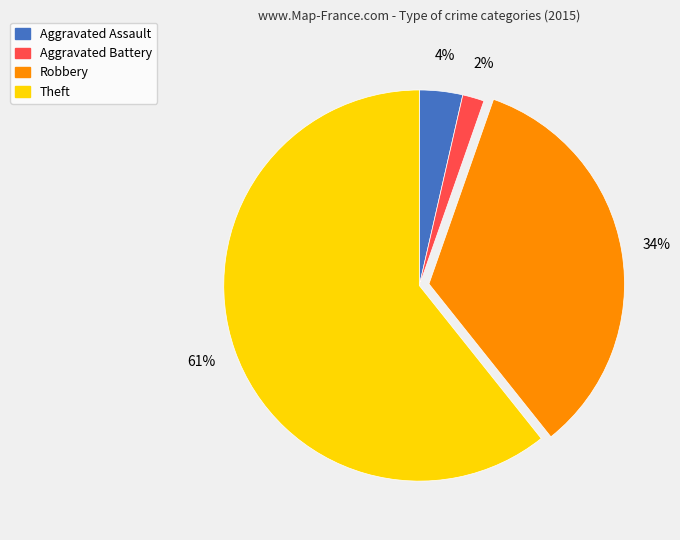

True or false: Robbery accounts for 34% of the total.

True